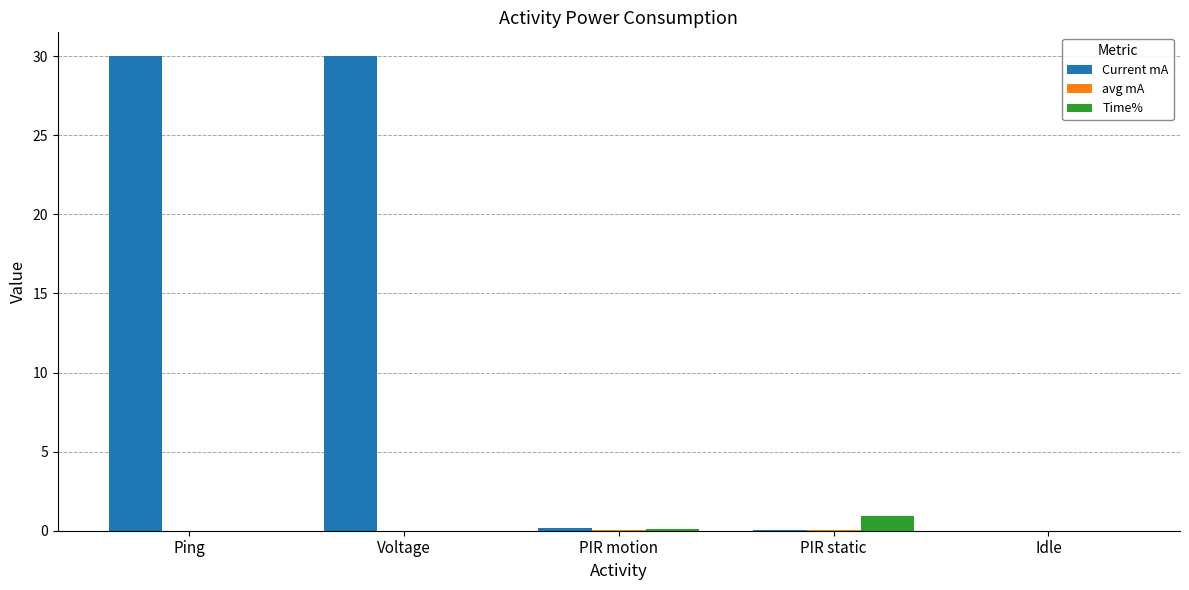

Between Voltage and PIR static, which series saw the biggest shift?

Current mA